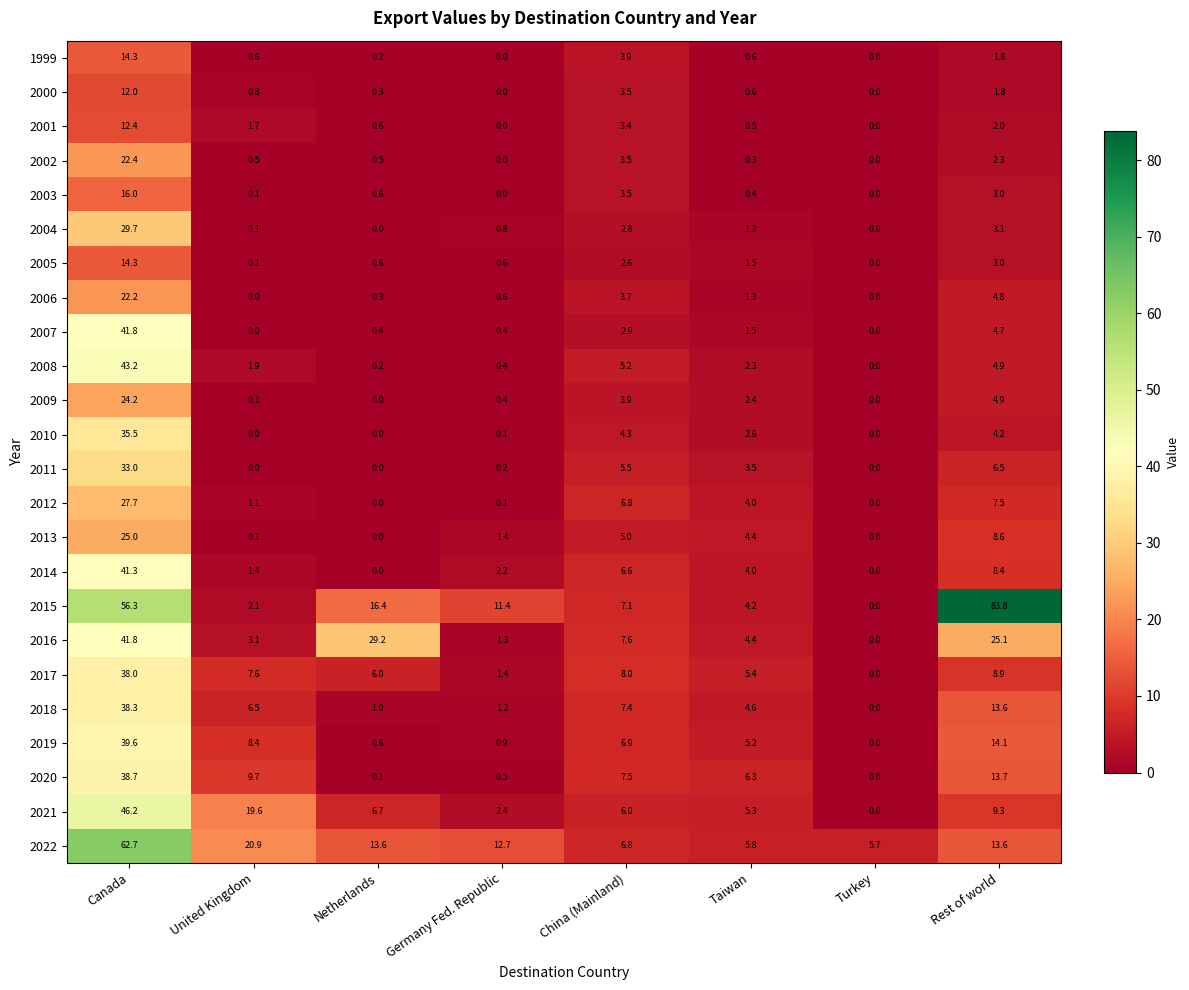

What is the sum of the 2018 values at Rest of world and Turkey?

13.6